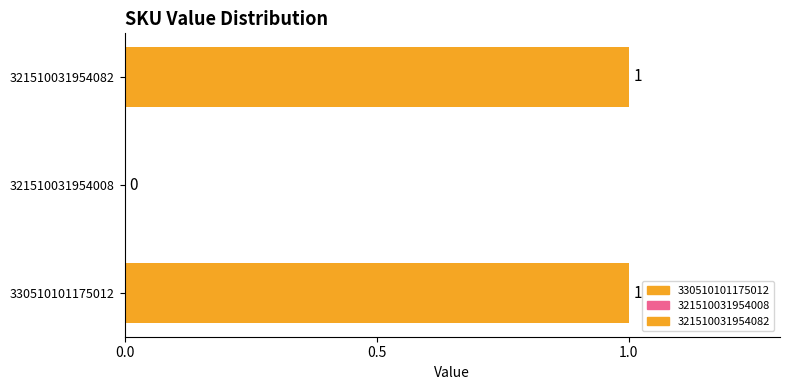

Is it true that the value at 330510101175012 is 2?

False